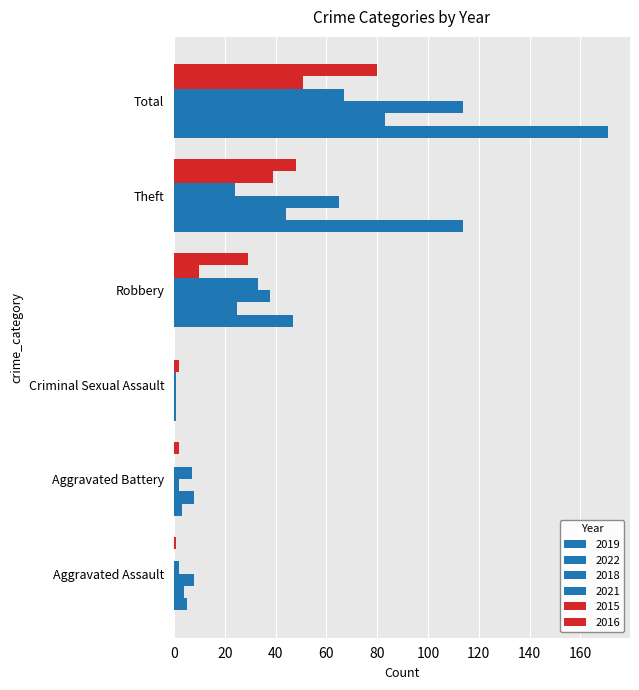

List the series in order of their peak value, lowest first.

2015, 2021, 2016, 2022, 2018, 2019